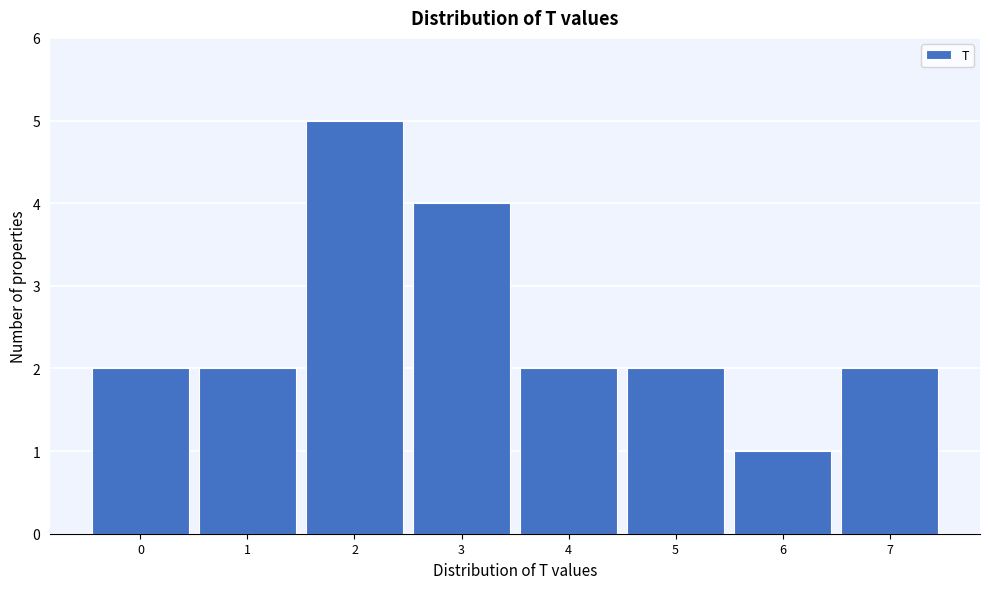

Reading left to right, transcribe this chart: for each bar, give the range it covers on the x-axis and its height. The values are not printed on the chart, so give them approximately, as read against the axis.

-0.5 to 0.5: 2
0.5 to 1.5: 2
1.5 to 2.5: 5
2.5 to 3.5: 4
3.5 to 4.5: 2
4.5 to 5.5: 2
5.5 to 6.5: 1
6.5 to 7.5: 2